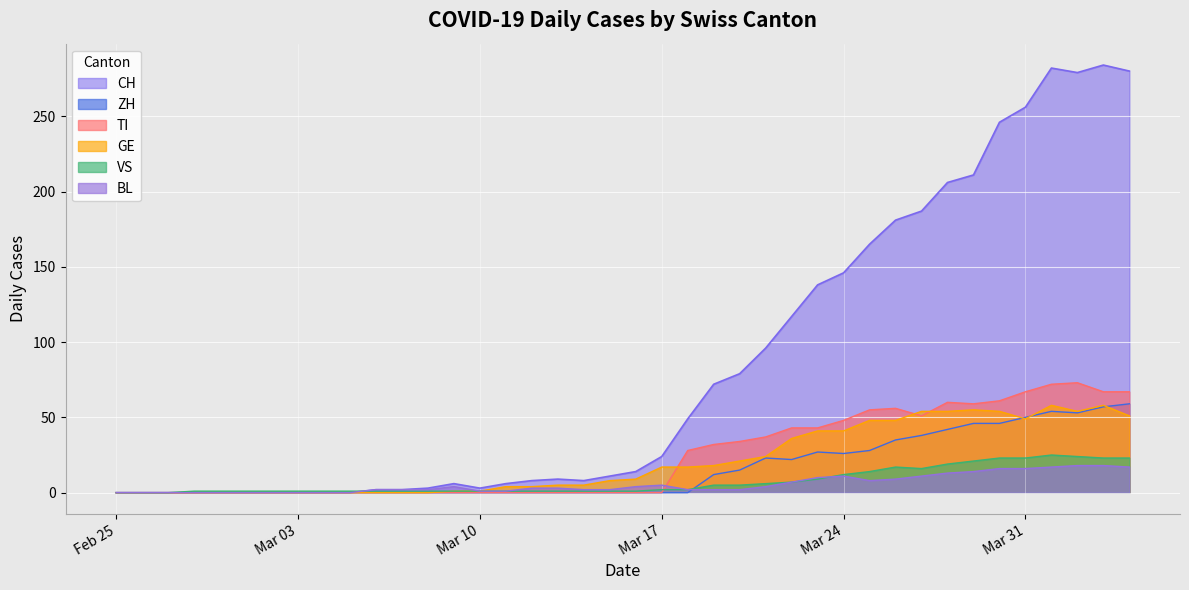

What is the highest value of the CH series?

284